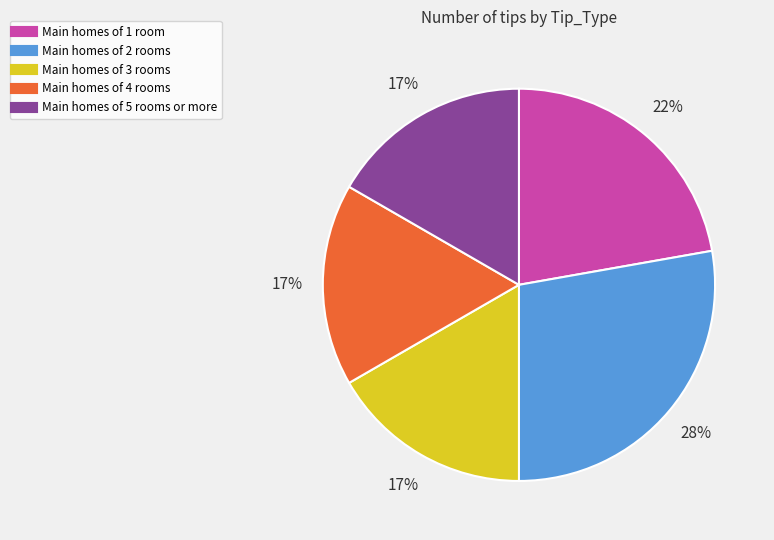

To the nearest percent, what is the difference between the largest and smallest slice percentages?

11%